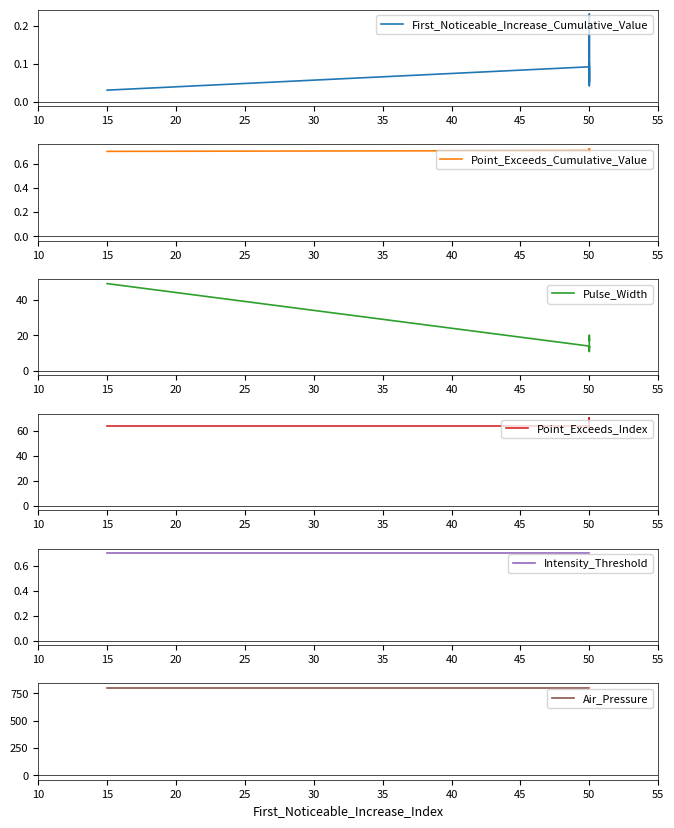

How many categories are shown in the chart?

10